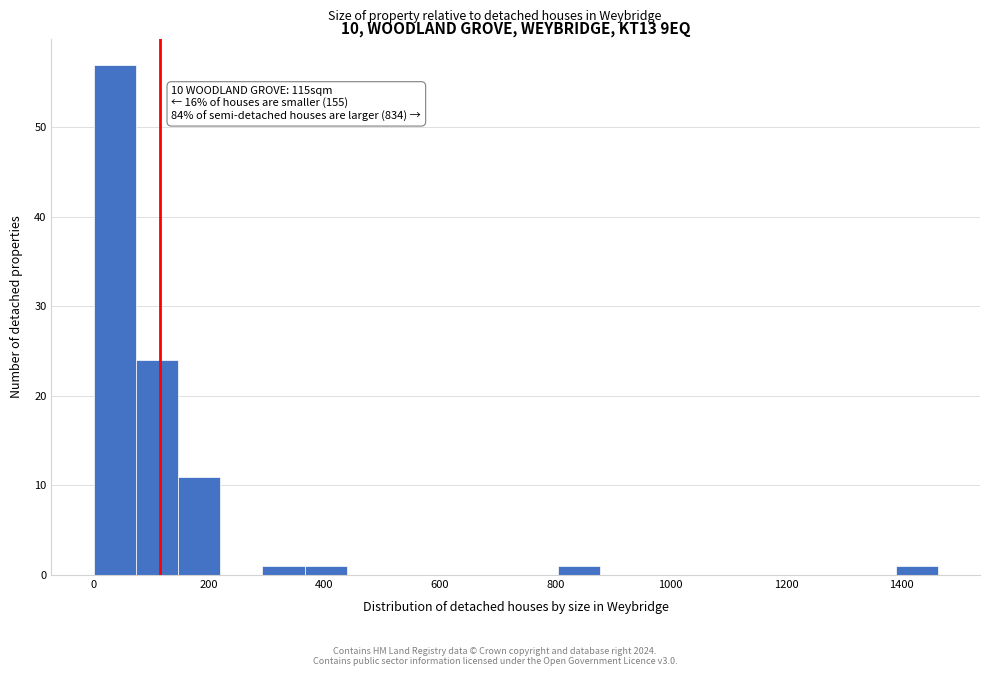

Read against the x-axis, roughly where is the centre of the tallest bar?

40